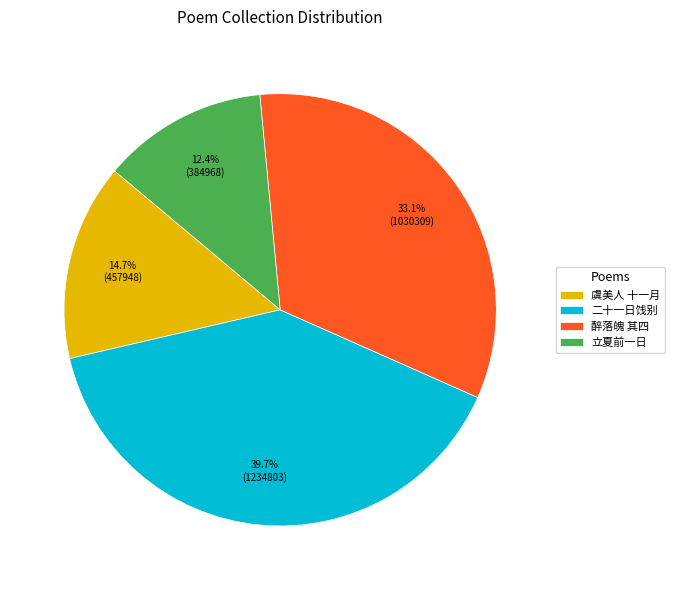

Is there a majority slice in this chart?

No